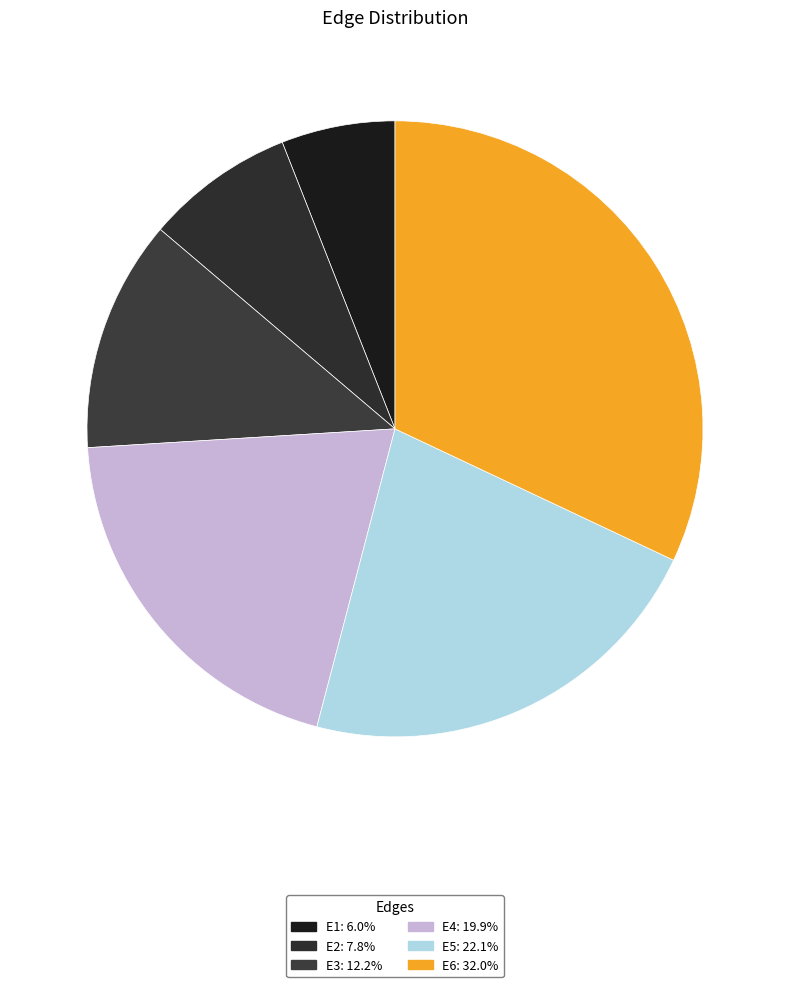

To the nearest percent, what portion does E2 represent?

8%